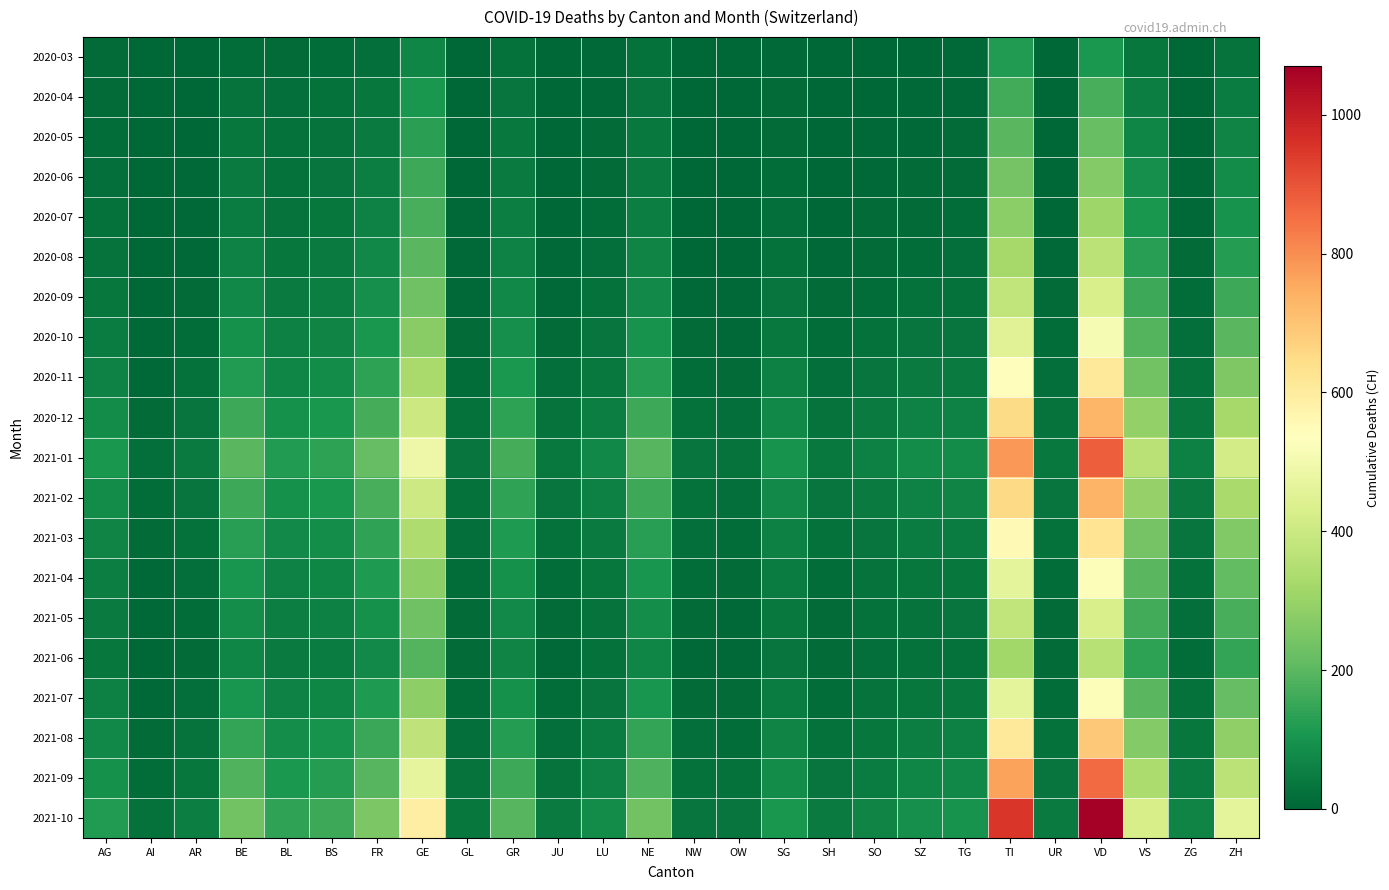

What is the difference between the highest and lowest values at GL?

33